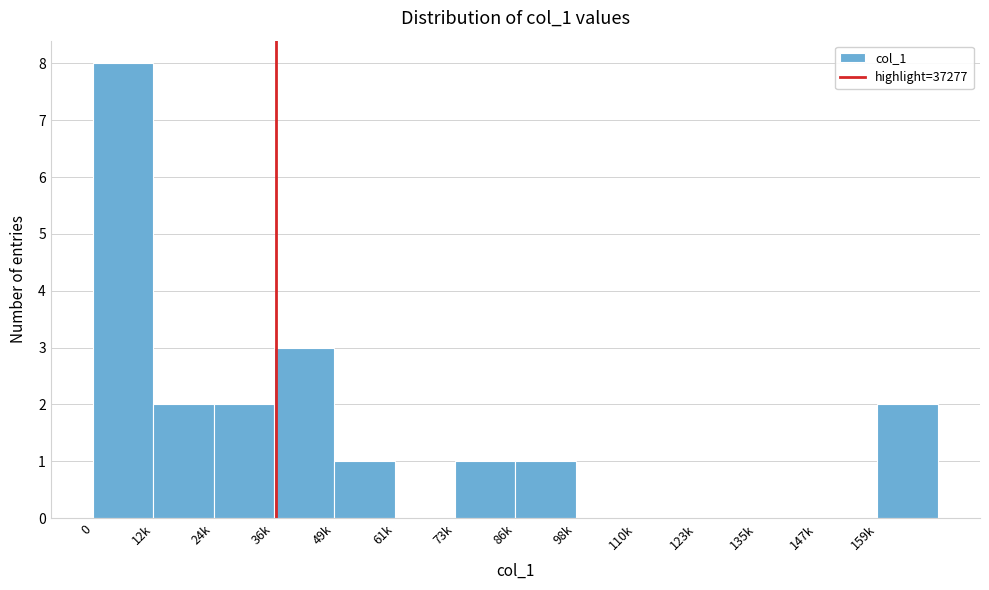

Reading left to right, list all the values displayed in this chart.

0=8	12k=2	24k=2	36k=3	49k=1	61k=0	73k=1	86k=1	98k=0	110k=0	123k=0	135k=0	147k=0	159k=2